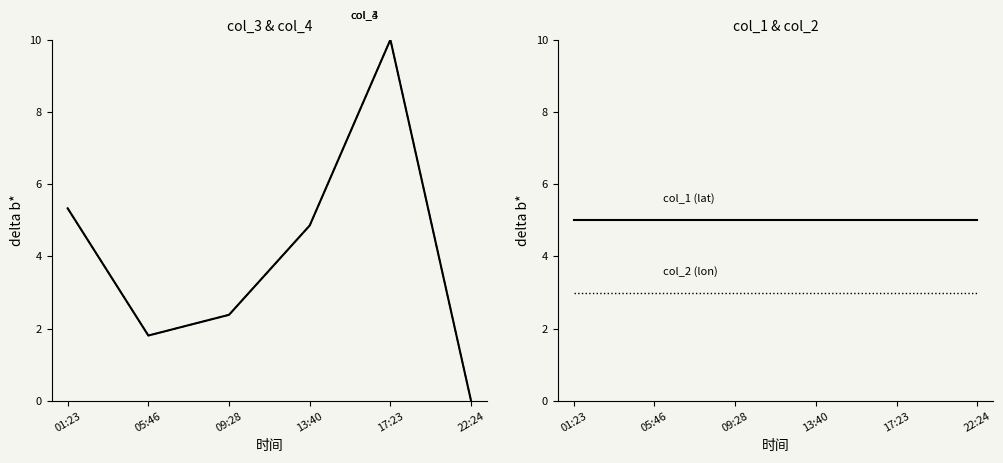

Rank the series at 09:28 from lowest to highest value.

col_4, col_3, col_2 (lon), col_1 (lat)